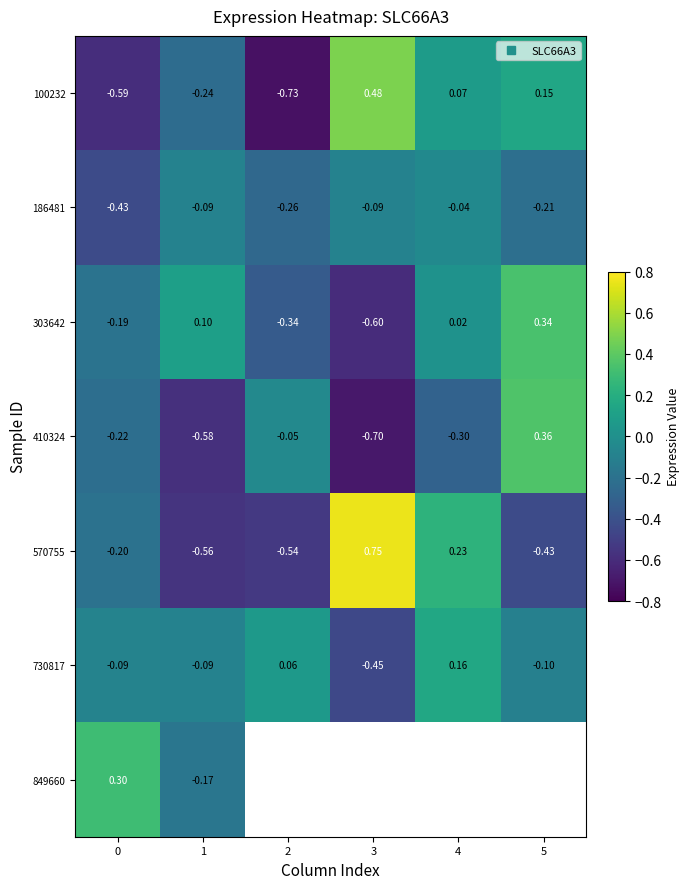

List the series in order of their peak value, lowest first.

186481, 730817, 849660, 303642, 410324, 100232, 570755